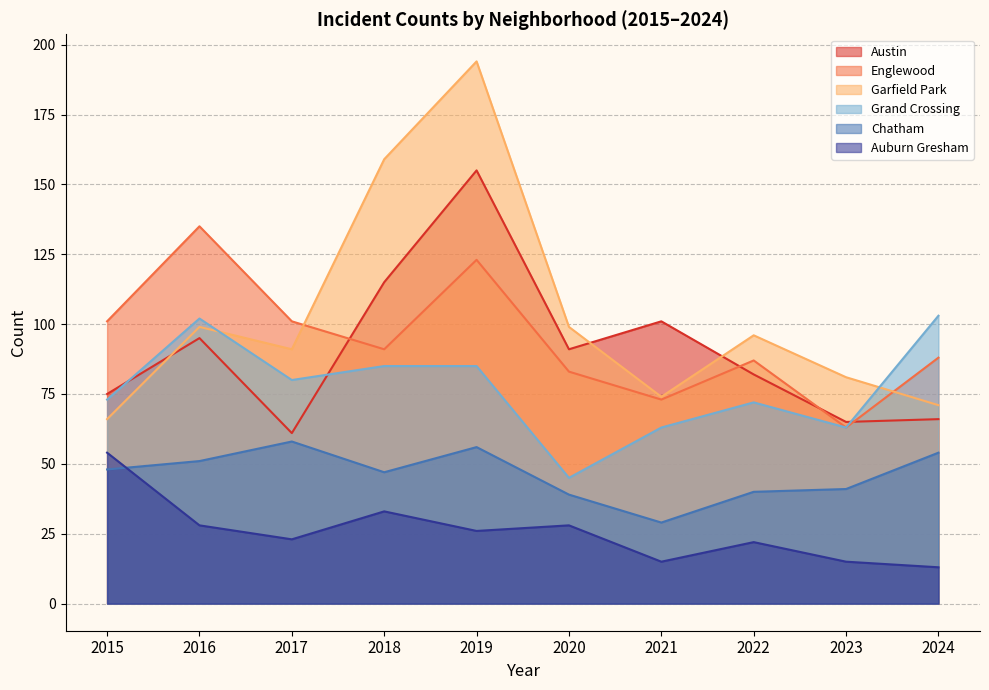

What is the value of the Austin point at the 4th from the left?

115